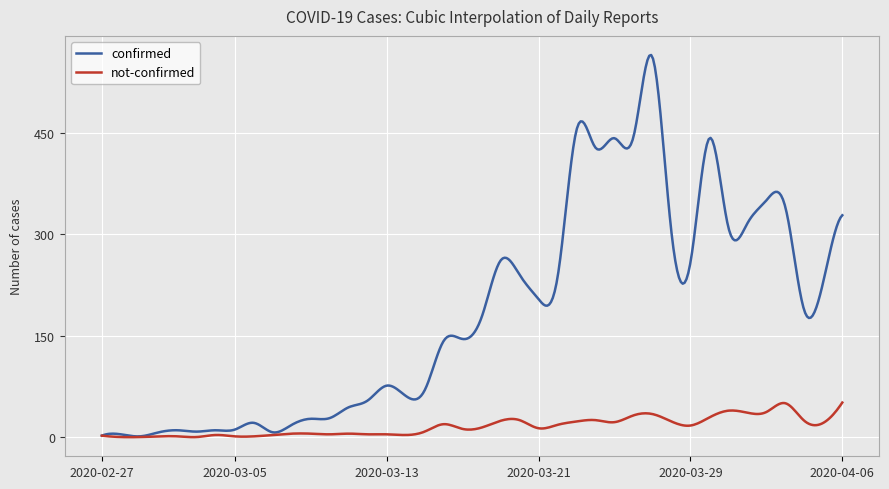

Which series has the largest total across all categories?

confirmed